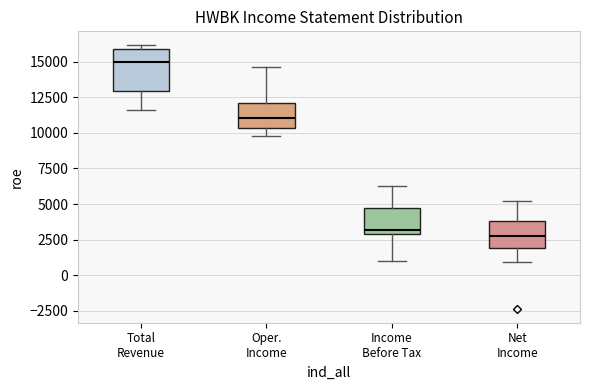

Where does the lower whisker of the box for Total Revenue end on the y-axis? The values are not printed on the chart, so give them approximately, as read against the axis.

11500